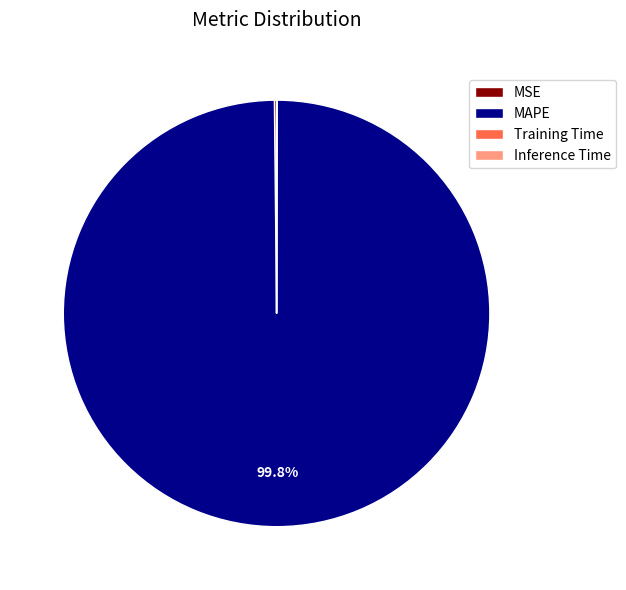

What portion of the pie excludes MAPE?

0.2%